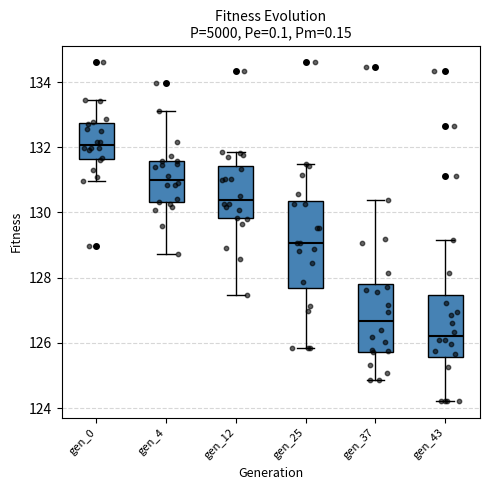

Reading left to right, transcribe this box plot: for each box, give where its median line is, the range the box spans, and where its two whiskers end, as read against the y-axis. The values are not printed on the chart, so give them approximately, as read against the axis.

gen_0: median 132.0, box 131.6 to 132.8, whiskers 131.0 to 133.4
gen_4: median 131.0, box 130.4 to 131.6, whiskers 128.8 to 133.2
gen_12: median 130.4, box 129.8 to 131.4, whiskers 127.4 to 131.8
gen_25: median 129.0, box 127.6 to 130.4, whiskers 125.8 to 131.4
gen_37: median 126.6, box 125.8 to 127.8, whiskers 124.8 to 130.4
gen_43: median 126.2, box 125.6 to 127.4, whiskers 124.2 to 129.2